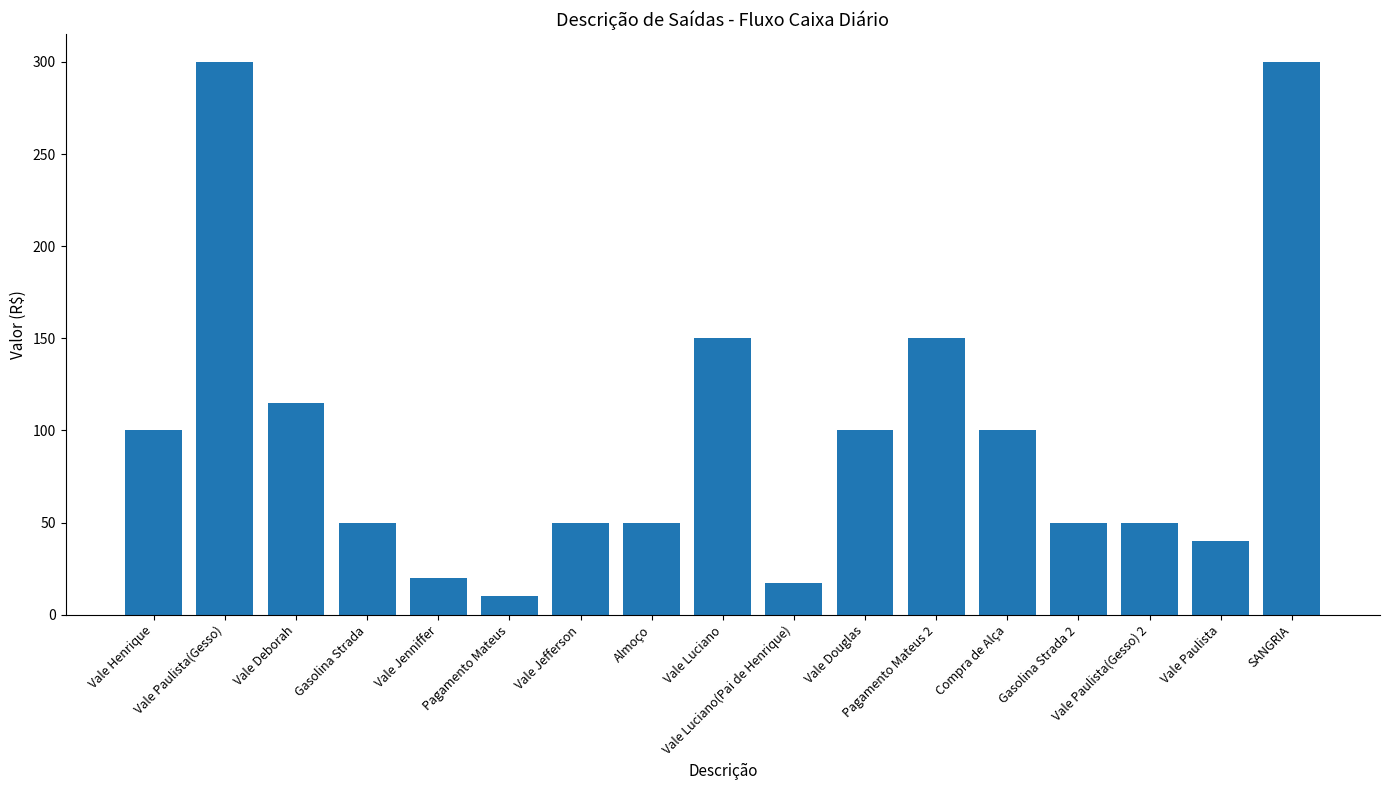

What is the minimum value shown in the chart?

10